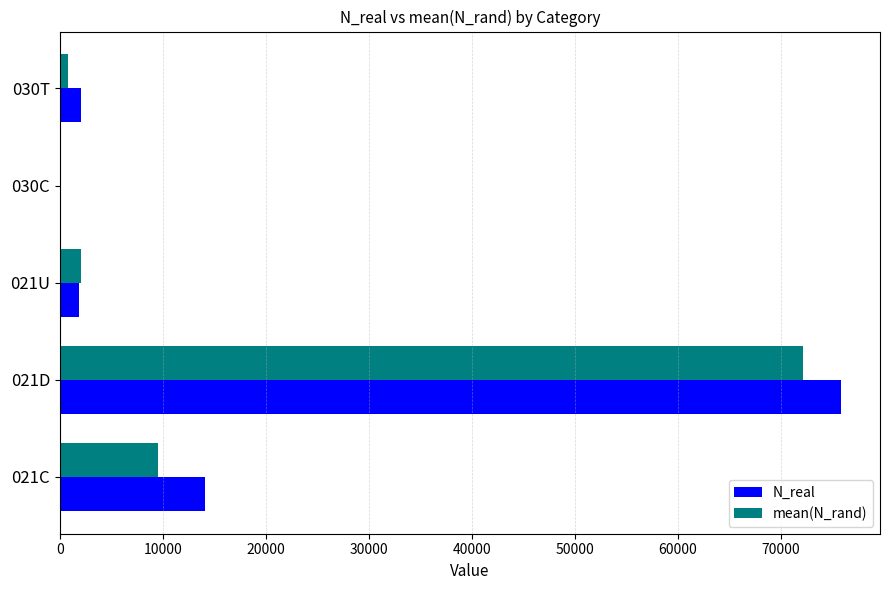

Which series changed the most between 021C and 021U?

N_real